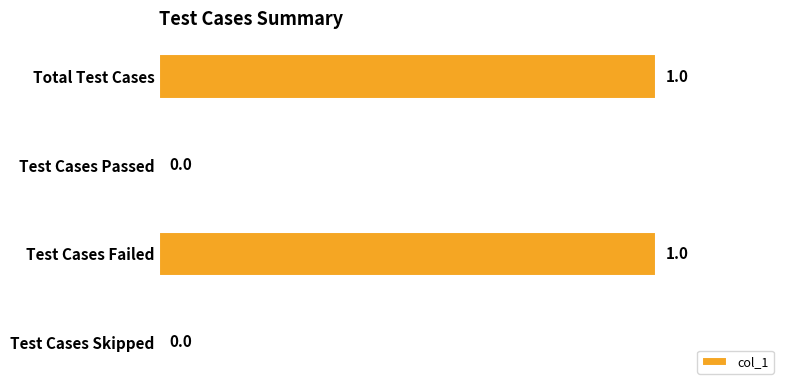

Is it true that the value at Test Cases Skipped is 0?

True